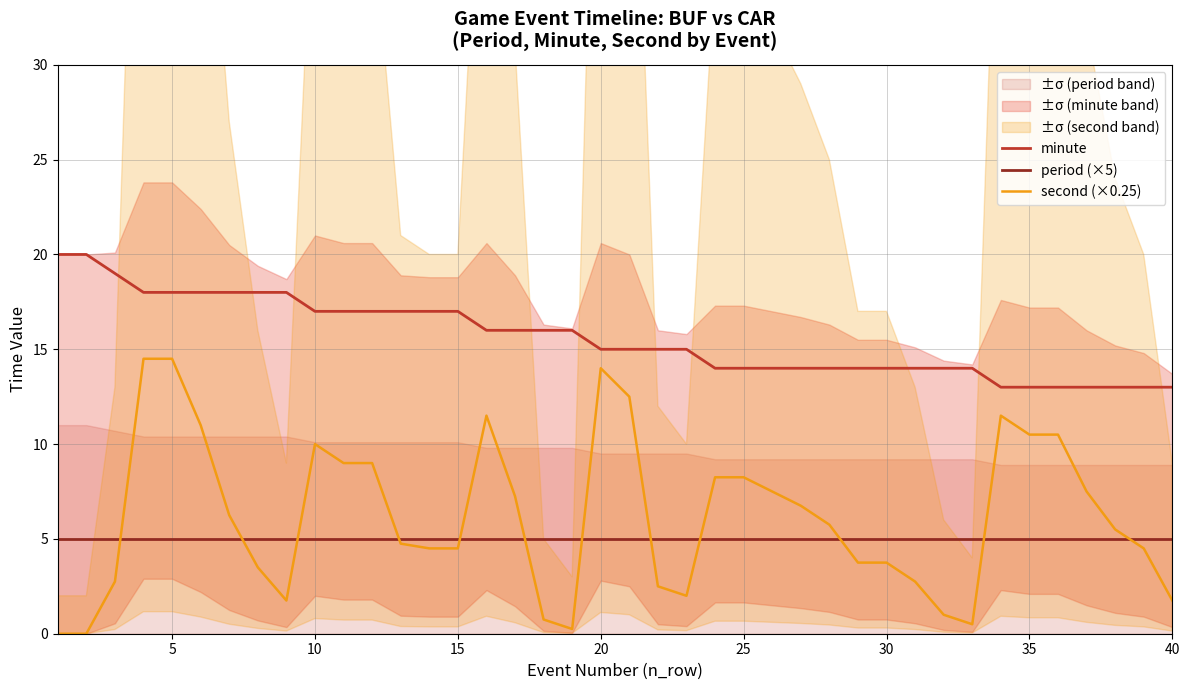

How many data points in second (×0.25) are above 5?

21